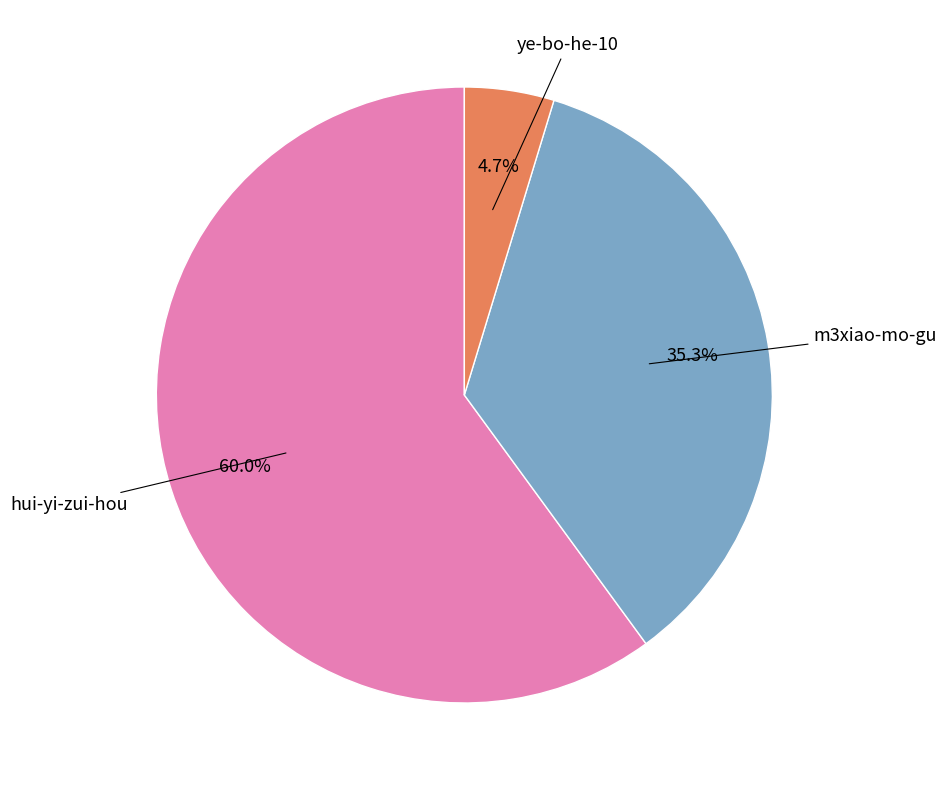

Is there any slice that represents more than half of the pie?

Yes